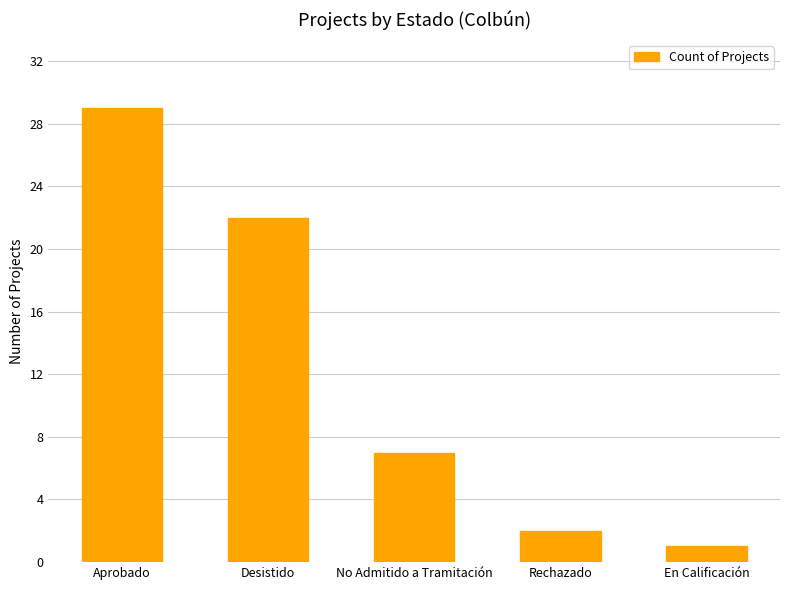

Rank the categories by value from highest to lowest.

Aprobado, Desistido, No Admitido a Tramitación, Rechazado, En Calificación